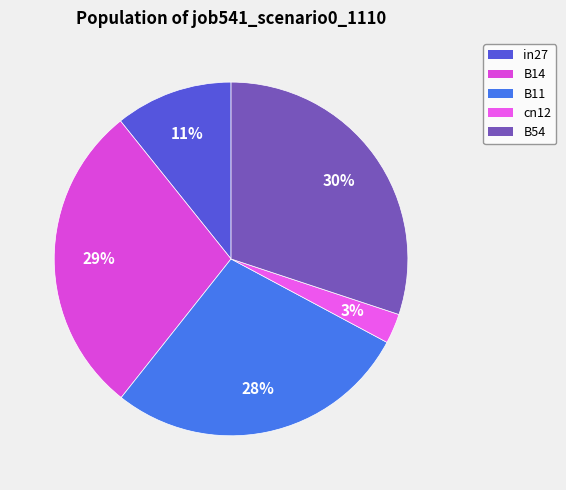

What is the smallest slice in the pie chart?

cn12